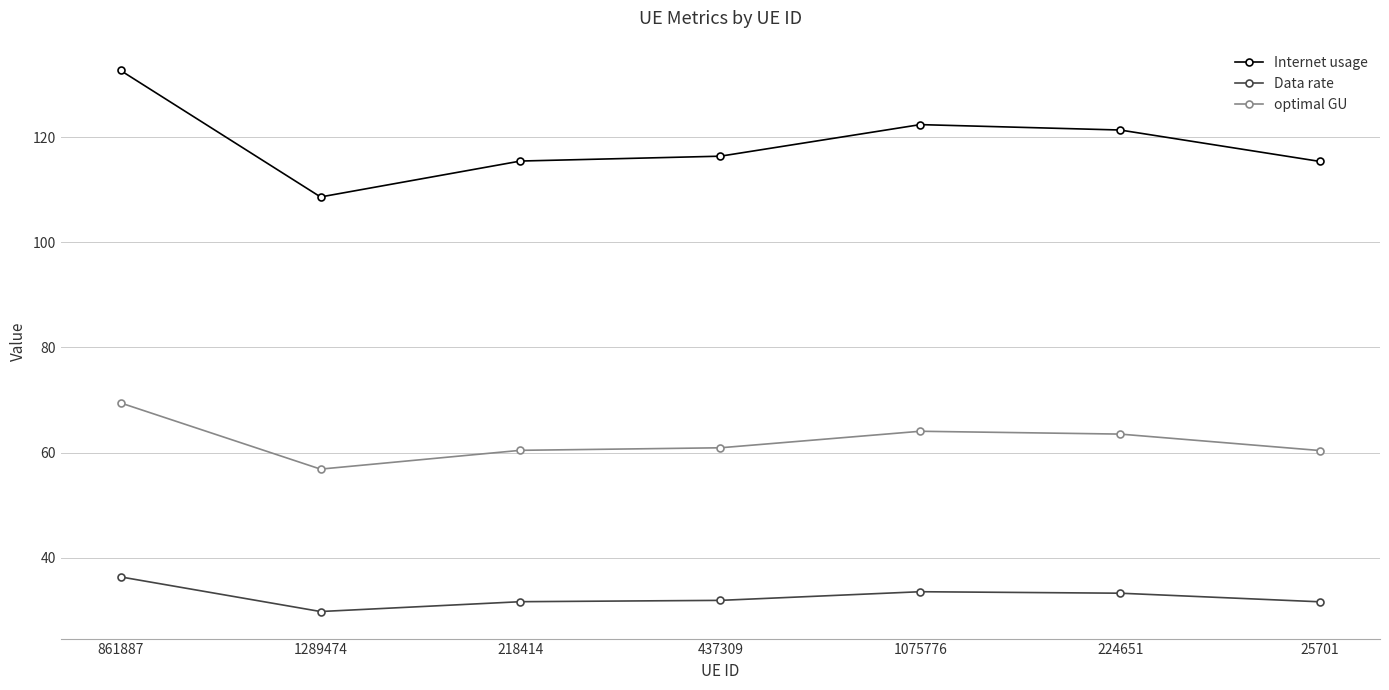

How many lines are shown in the chart?

3